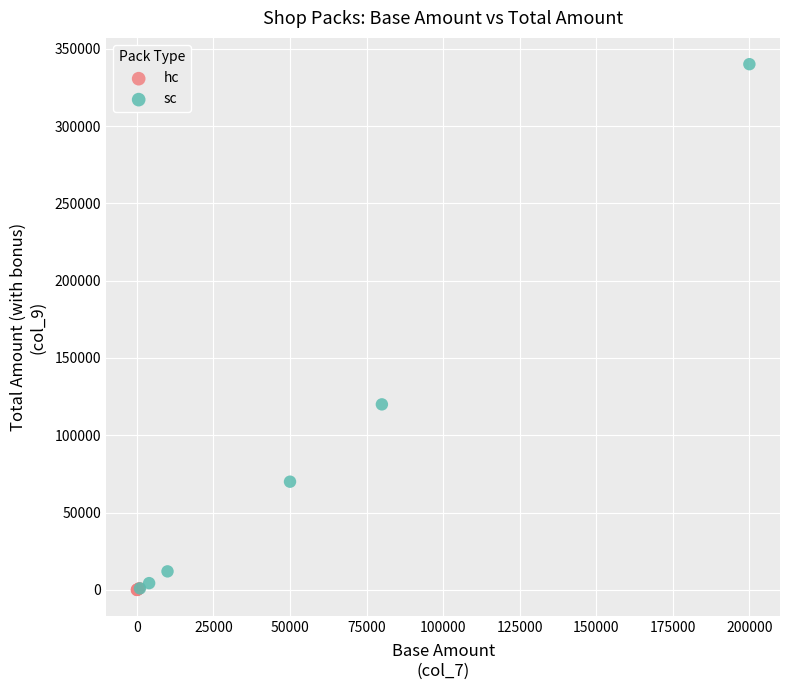

What are all the series names shown in the legend?

hc, sc